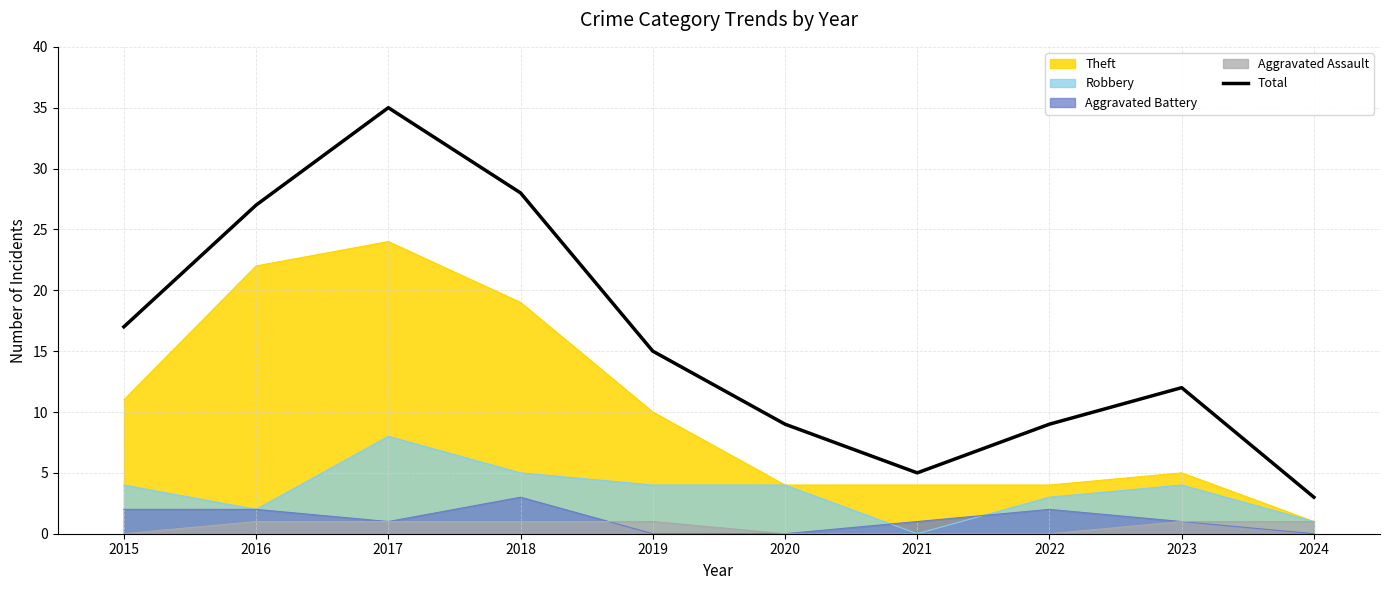

What is the change in value from 2017 to 2022?

-26